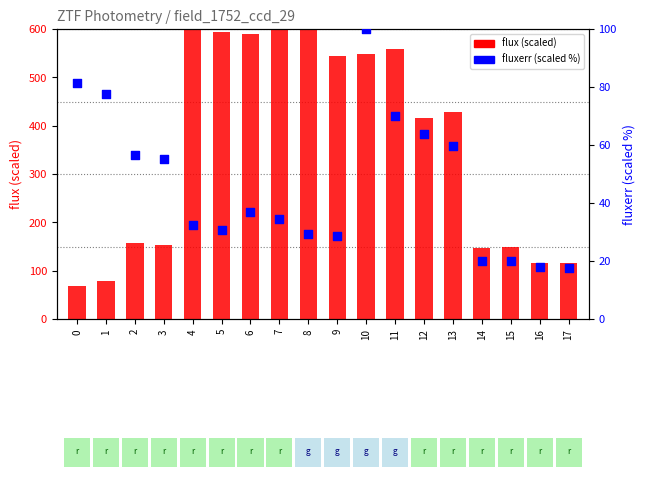

Is the value of fluxerr (scaled %) at 12 greater than the value of flux at 2?

No